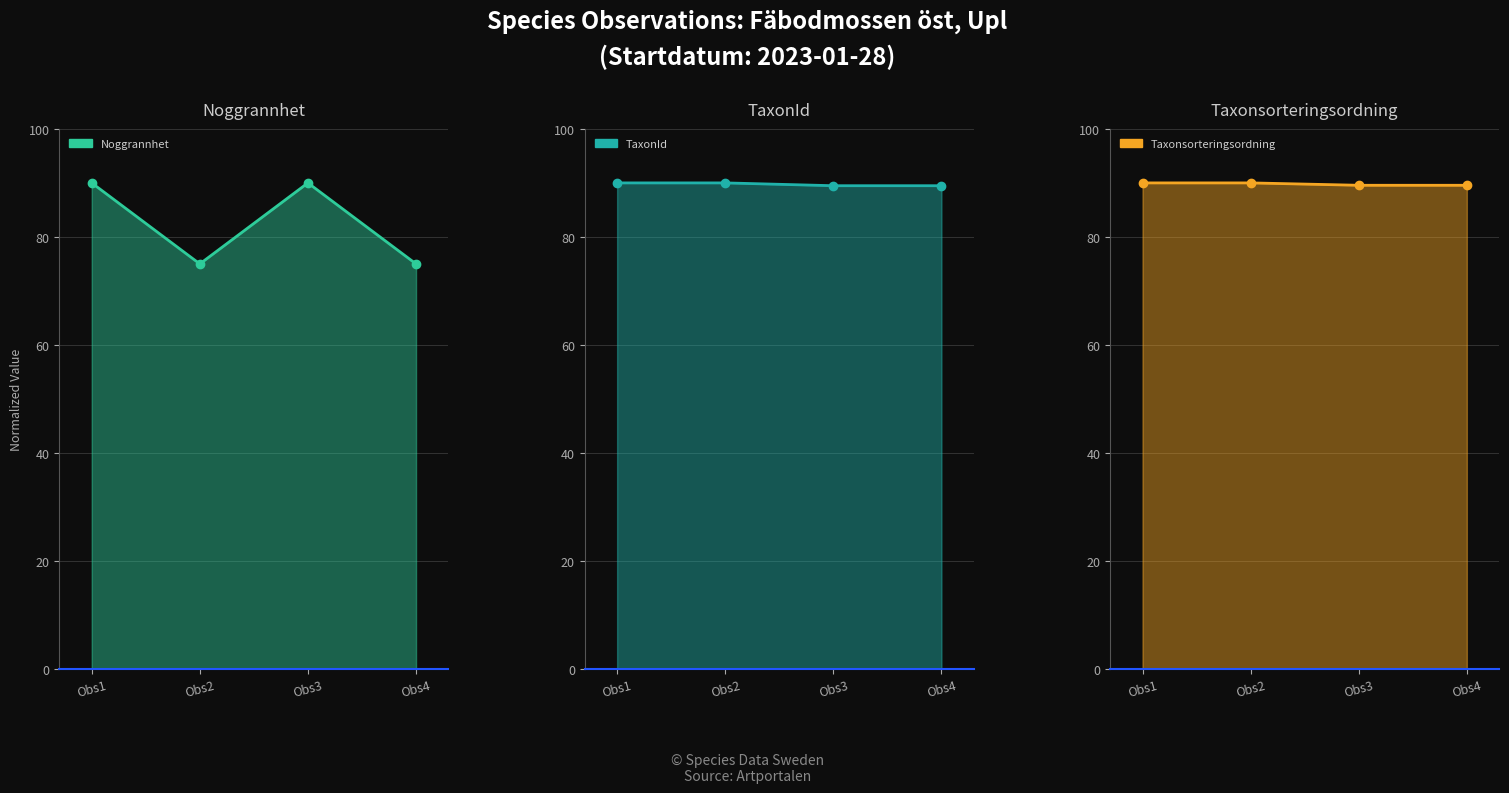

The value of TaxonId at Obs4 is 37.8. True or false?

False